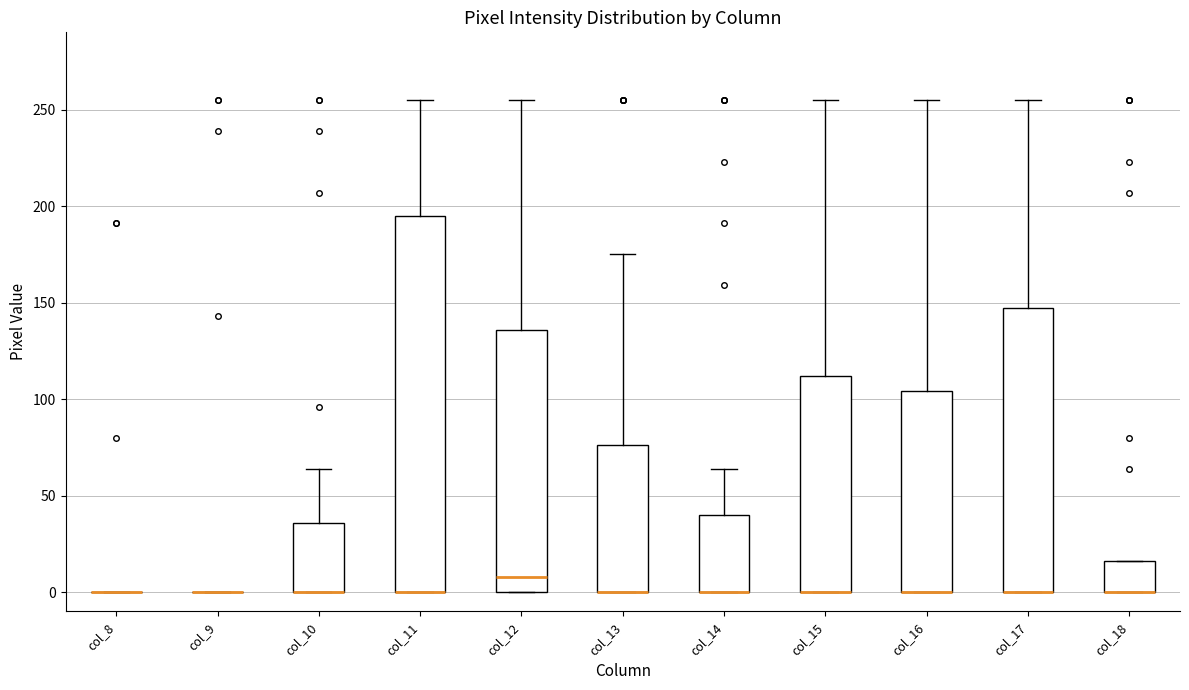

Reading left to right, transcribe this box plot: for each box, give where its median line is, the range the box spans, and where its two whiskers end, as read against the y-axis. The values are not printed on the chart, so give them approximately, as read against the axis.

col_8: box collapsed to a line at 0, whiskers 0 to 0
col_9: box collapsed to a line at 0, whiskers 0 to 0
col_10: median 0 (drawn on the box's lower edge), box 0 to 35, whiskers 0 to 65
col_11: median 0 (drawn on the box's lower edge), box 0 to 195, whiskers 0 to 255
col_12: median 10, box 0 to 135, whiskers 0 to 255
col_13: median 0 (drawn on the box's lower edge), box 0 to 75, whiskers 0 to 175
col_14: median 0 (drawn on the box's lower edge), box 0 to 40, whiskers 0 to 65
col_15: median 0 (drawn on the box's lower edge), box 0 to 110, whiskers 0 to 255
col_16: median 0 (drawn on the box's lower edge), box 0 to 105, whiskers 0 to 255
col_17: median 0 (drawn on the box's lower edge), box 0 to 145, whiskers 0 to 255
col_18: median 0 (drawn on the box's lower edge), box 0 to 15, whiskers 0 to 15